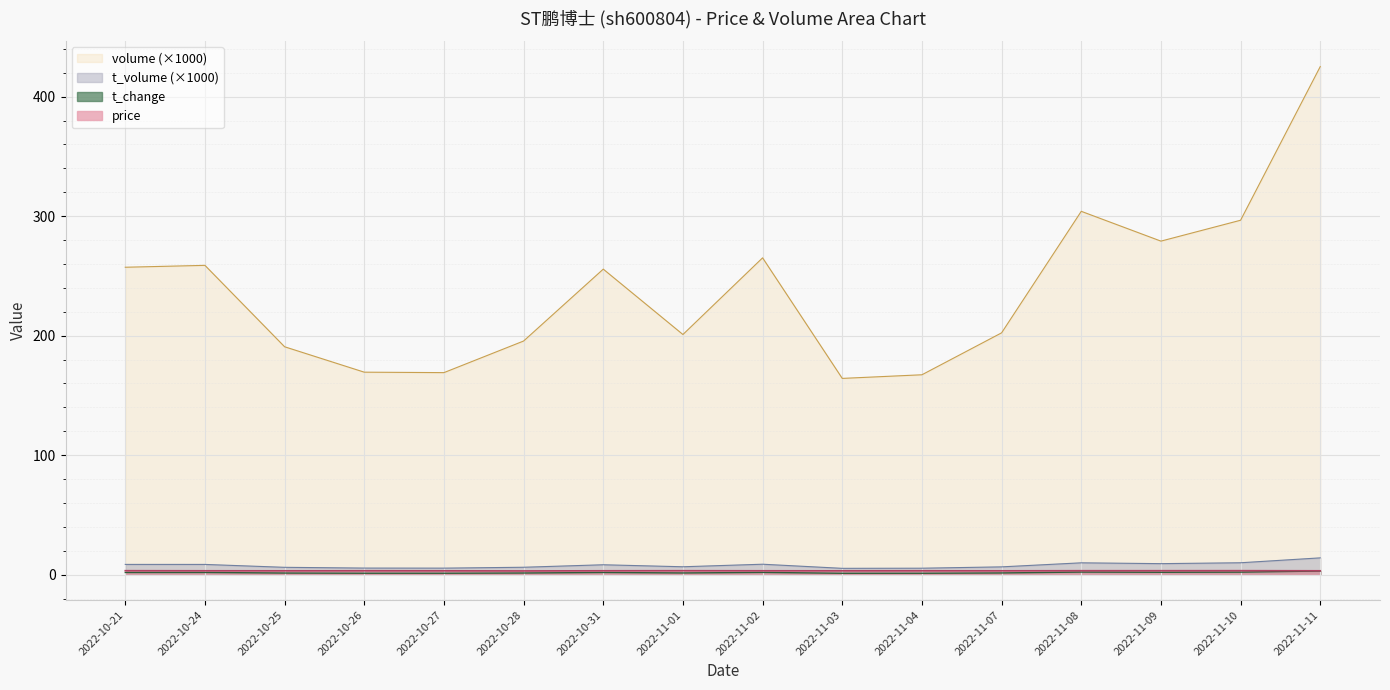

What are all the series names shown in the legend?

volume (×1000), t_volume (×1000), t_change, price